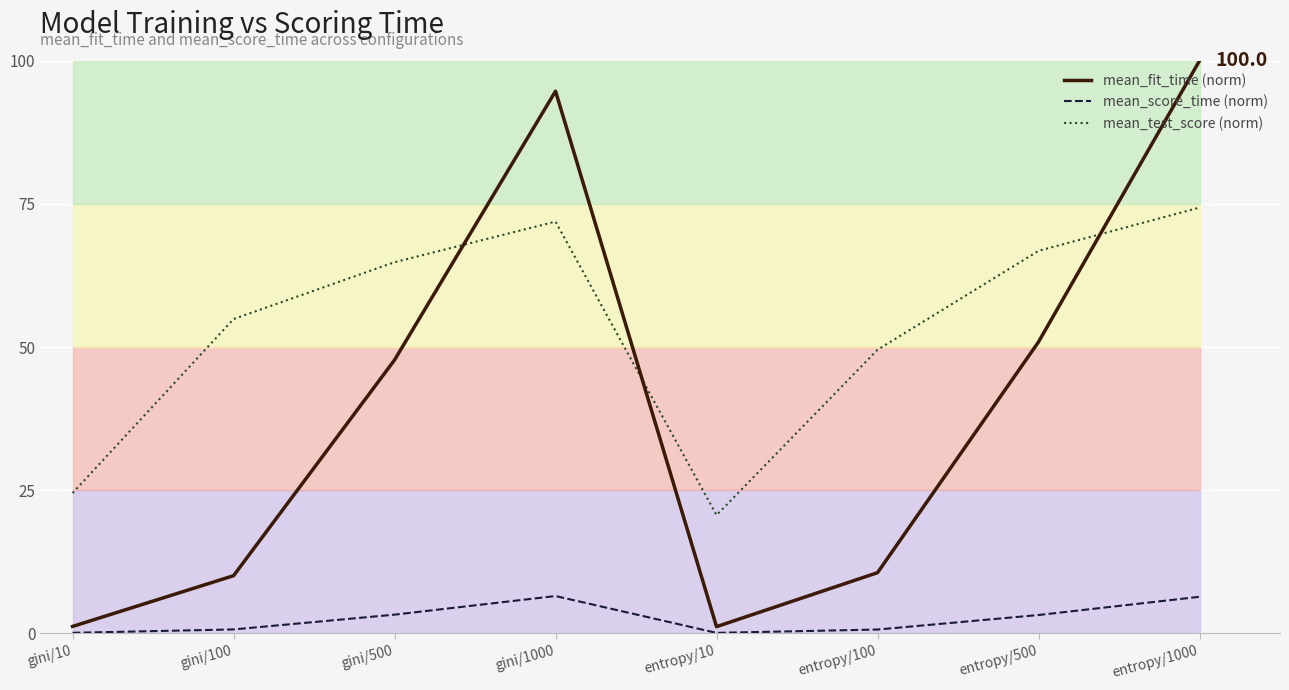

What is the difference between the maximum and second lowest values in the mean_score_time (norm) series?

6.4